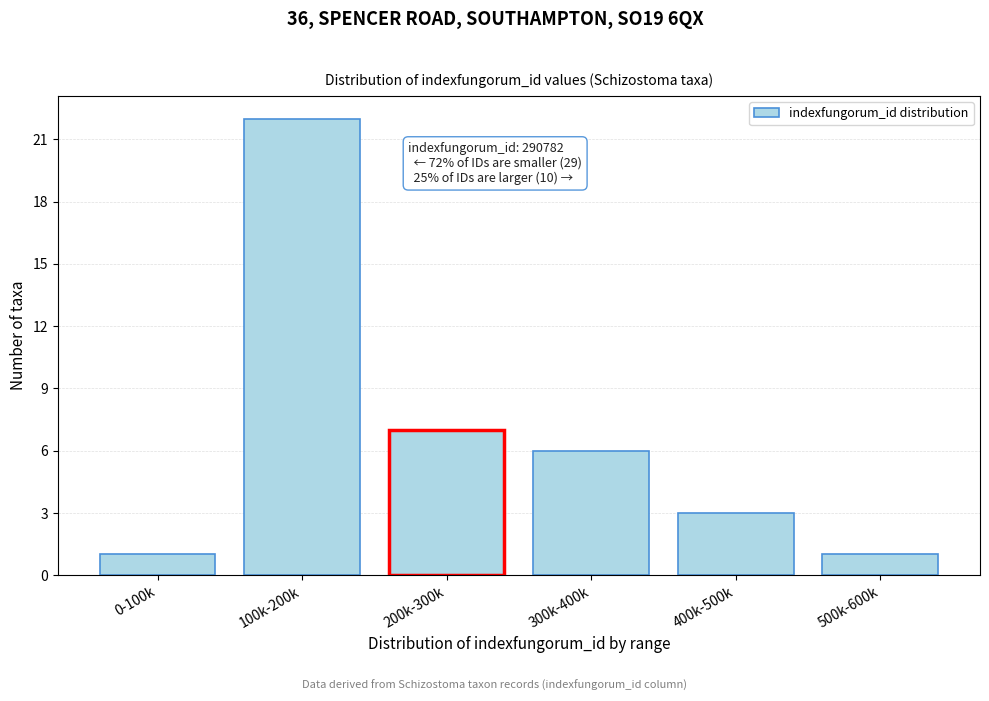

Reading left to right, what are all the values shown in this chart?

1	22	7	6	3	1